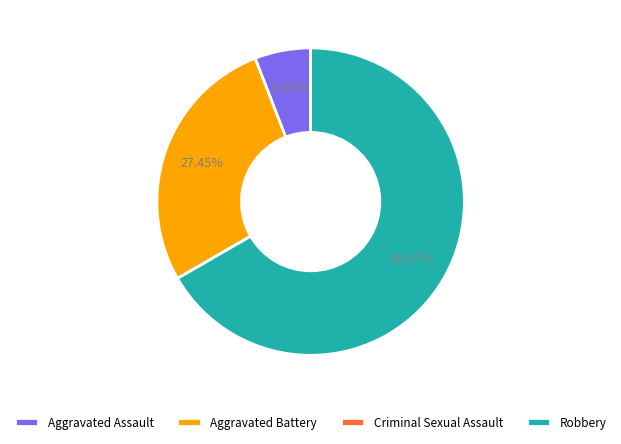

Do Robbery and Aggravated Battery together represent more than half of the pie?

Yes